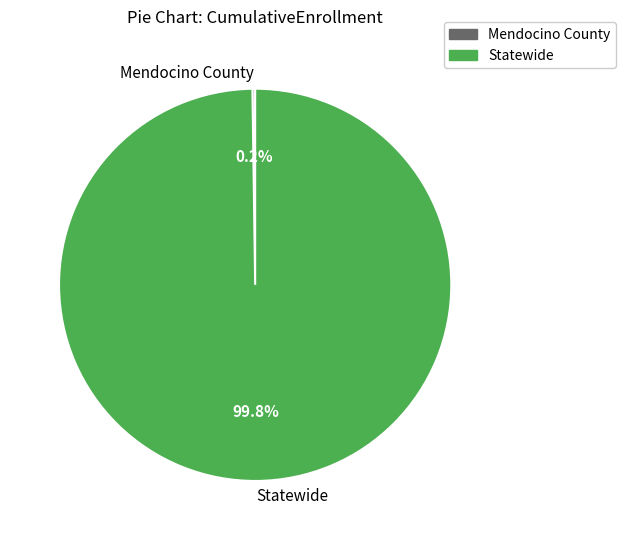

What portion of the pie excludes Statewide?

0.2%